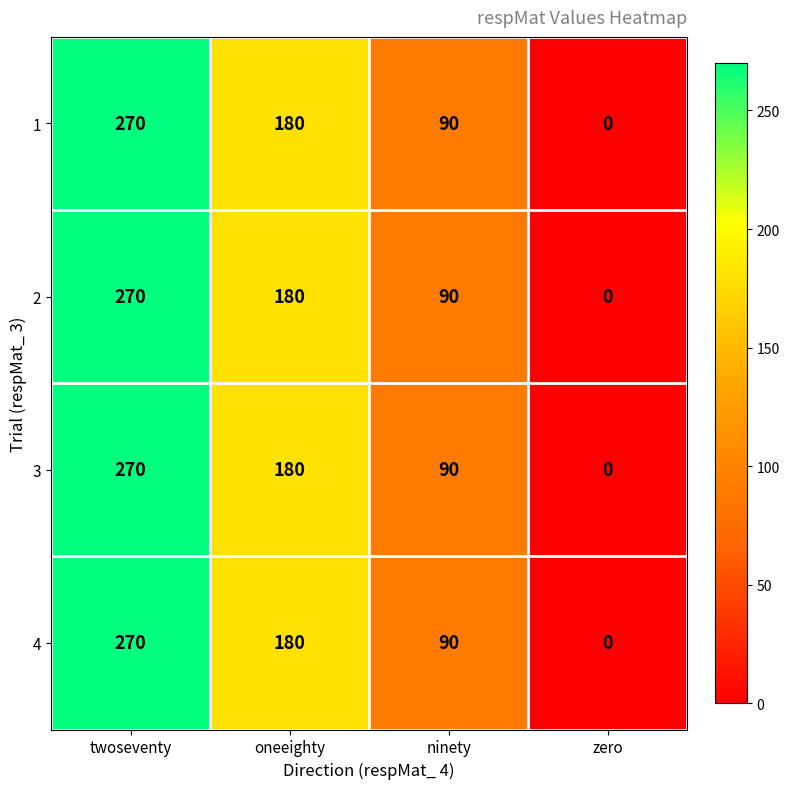

At which category does the chart reach its minimum across all series?

zero